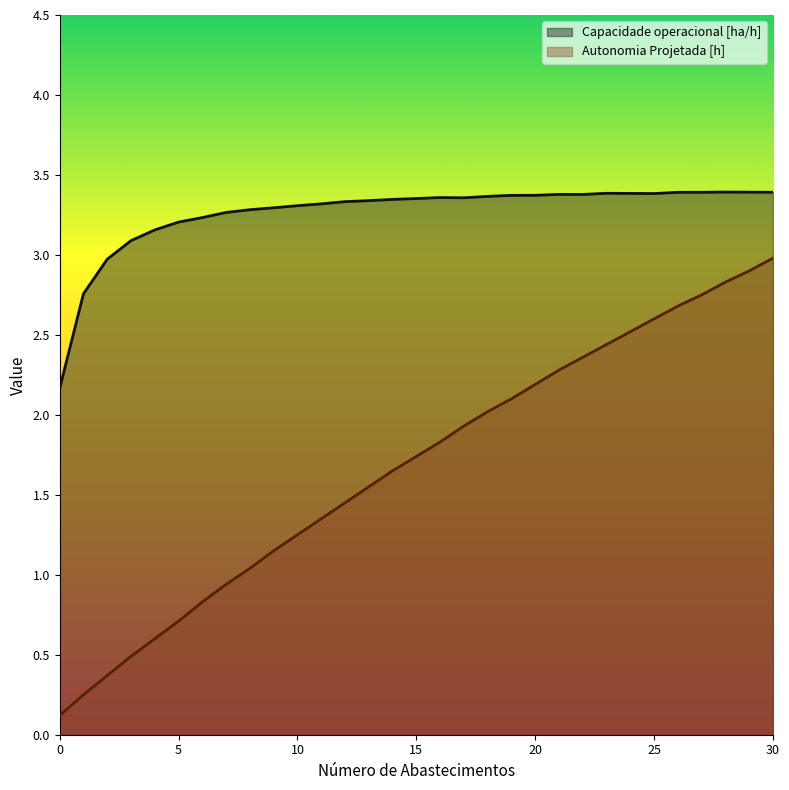

True or false: Capacidade operacional [ha/h] and Autonomia Projetada [h] cross at least once.

False